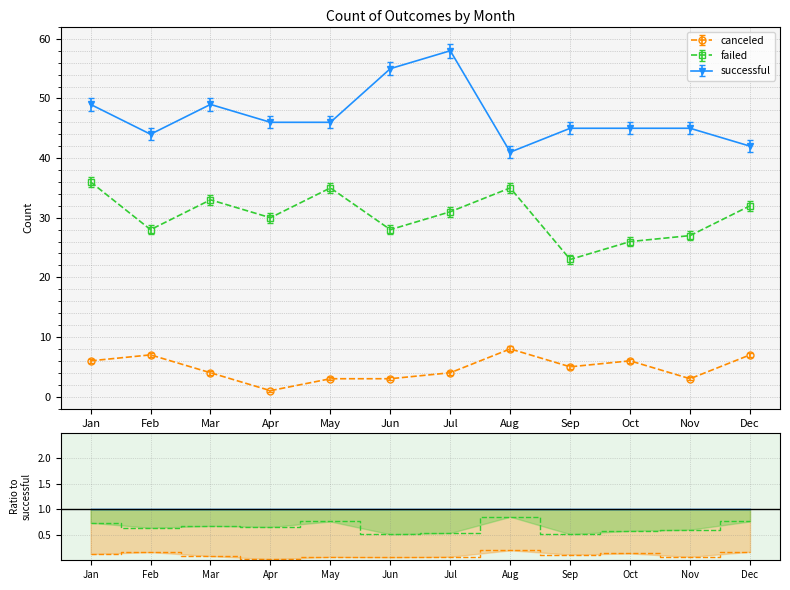

True or false: failed and successful intersect in this chart.

False